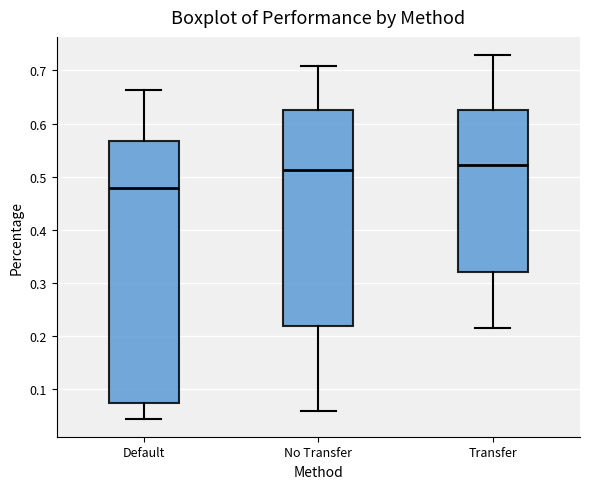

Reading left to right, read every box against the y-axis: the position of its median line, the range the box covers, and the ends of its whiskers. The values are not printed on the chart, so give them approximately, as read against the axis.

Default: median 0.48, box 0.07 to 0.57, whiskers 0.05 to 0.66
No Transfer: median 0.51, box 0.22 to 0.63, whiskers 0.06 to 0.71
Transfer: median 0.52, box 0.32 to 0.63, whiskers 0.21 to 0.73